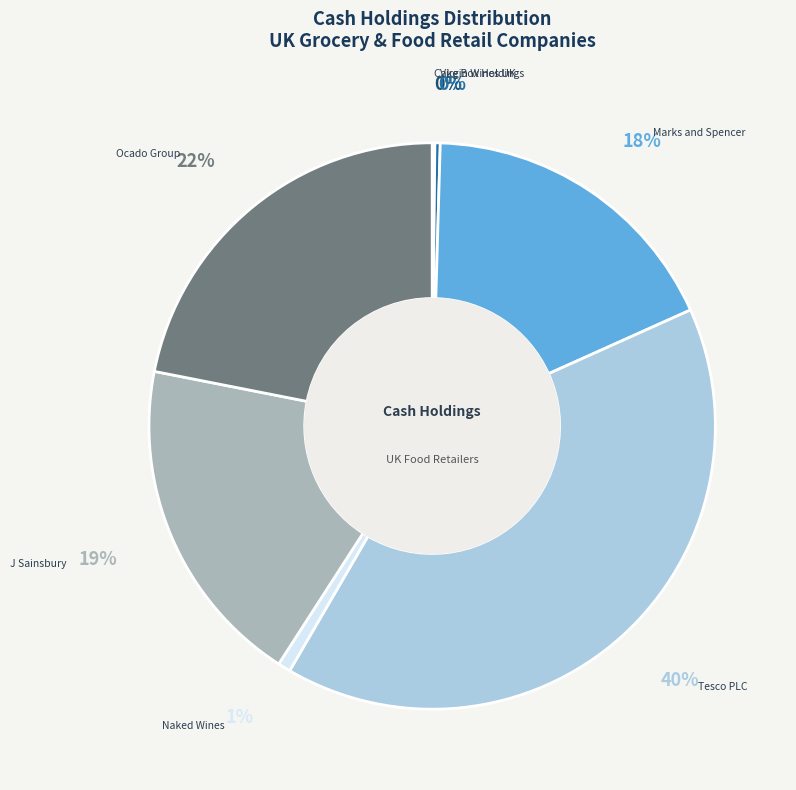

Does any single category account for the majority?

No